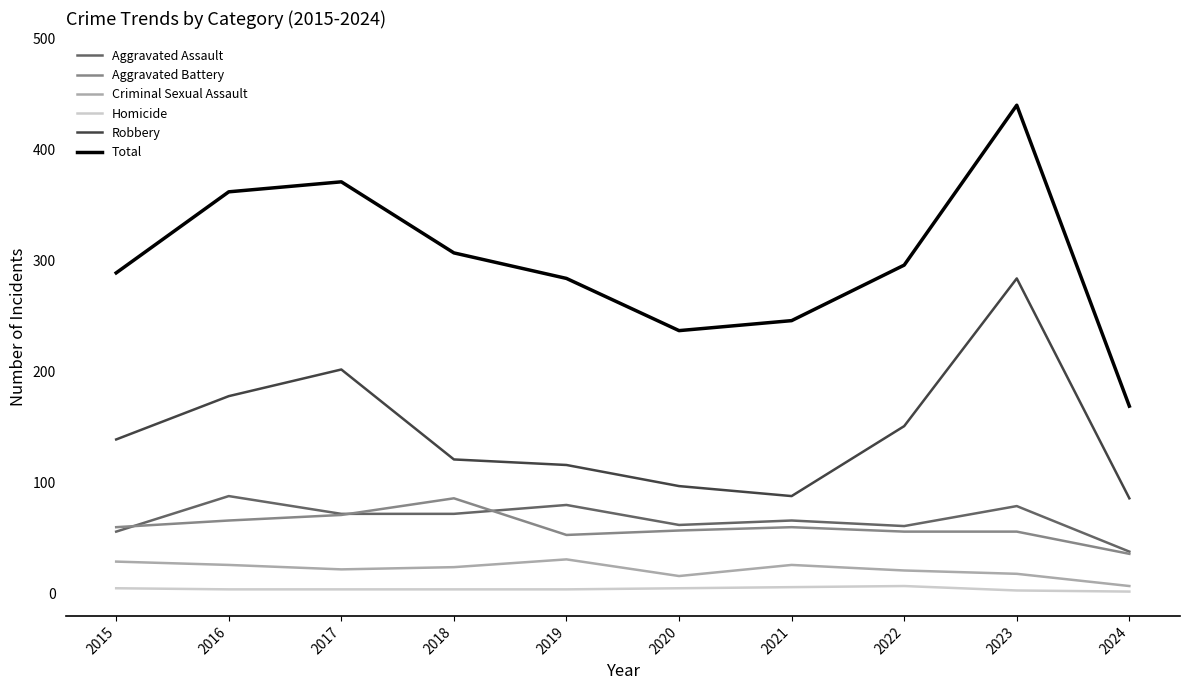

True or false: Criminal Sexual Assault and Total intersect in this chart.

False